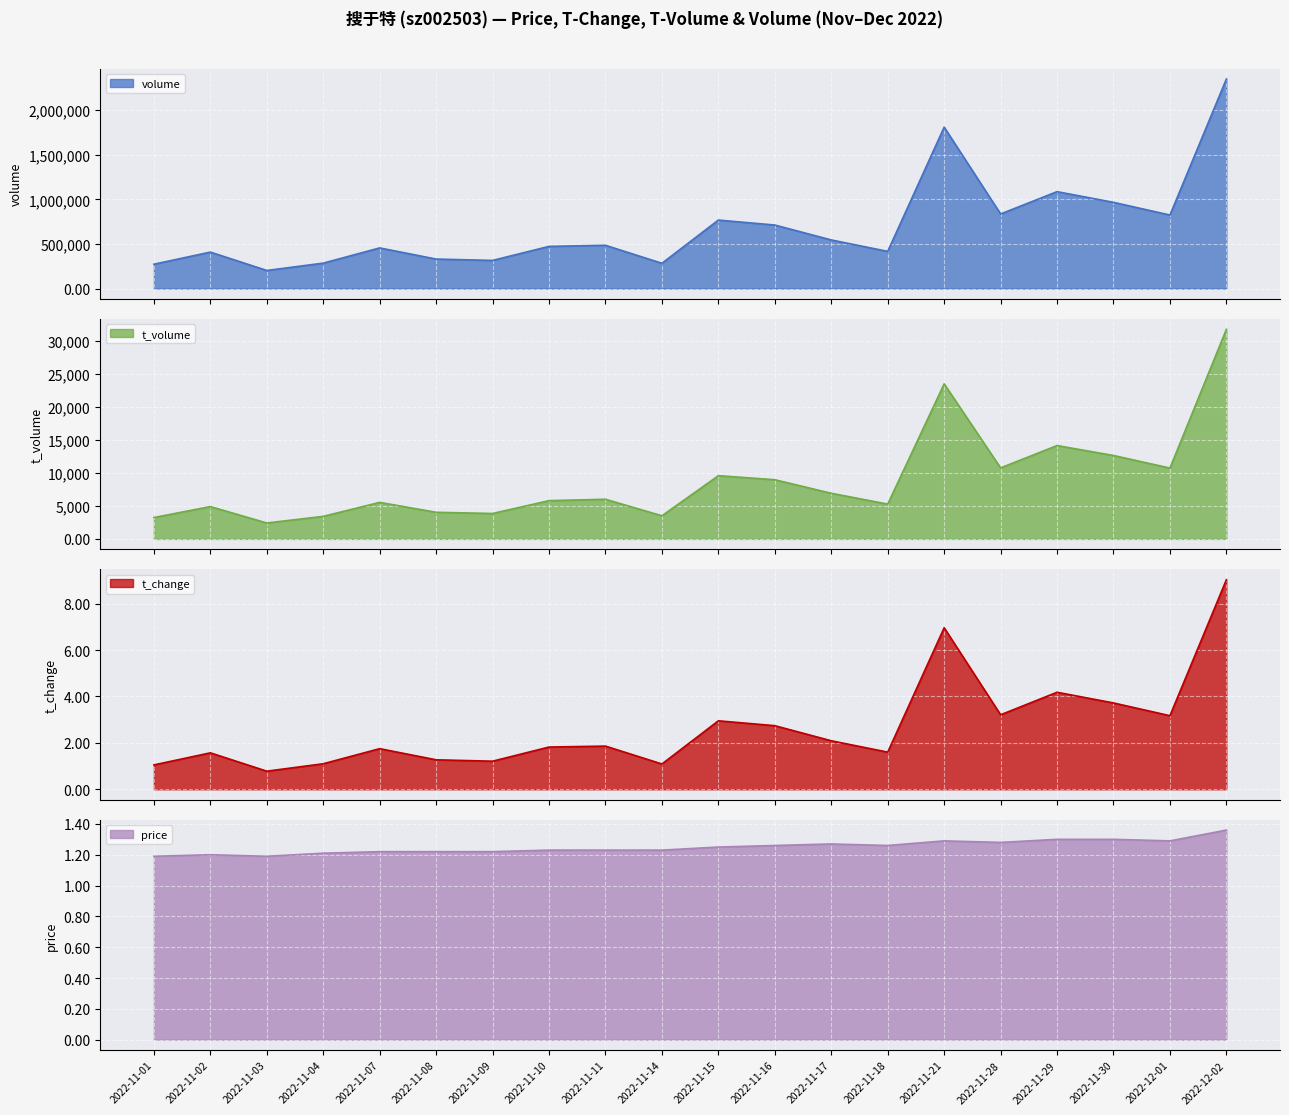

What is the sum of the t_volume values at 2022-11-02 and 2022-11-11?

10905.0